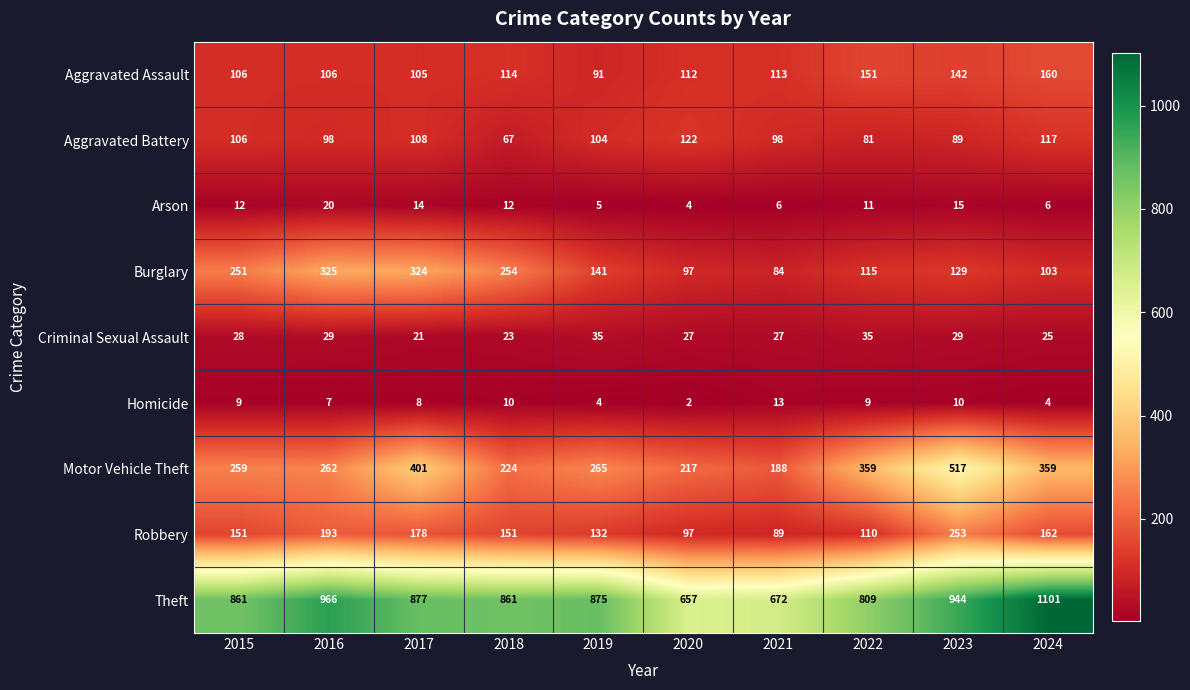

At which label does Burglary first exceed 141?

2015